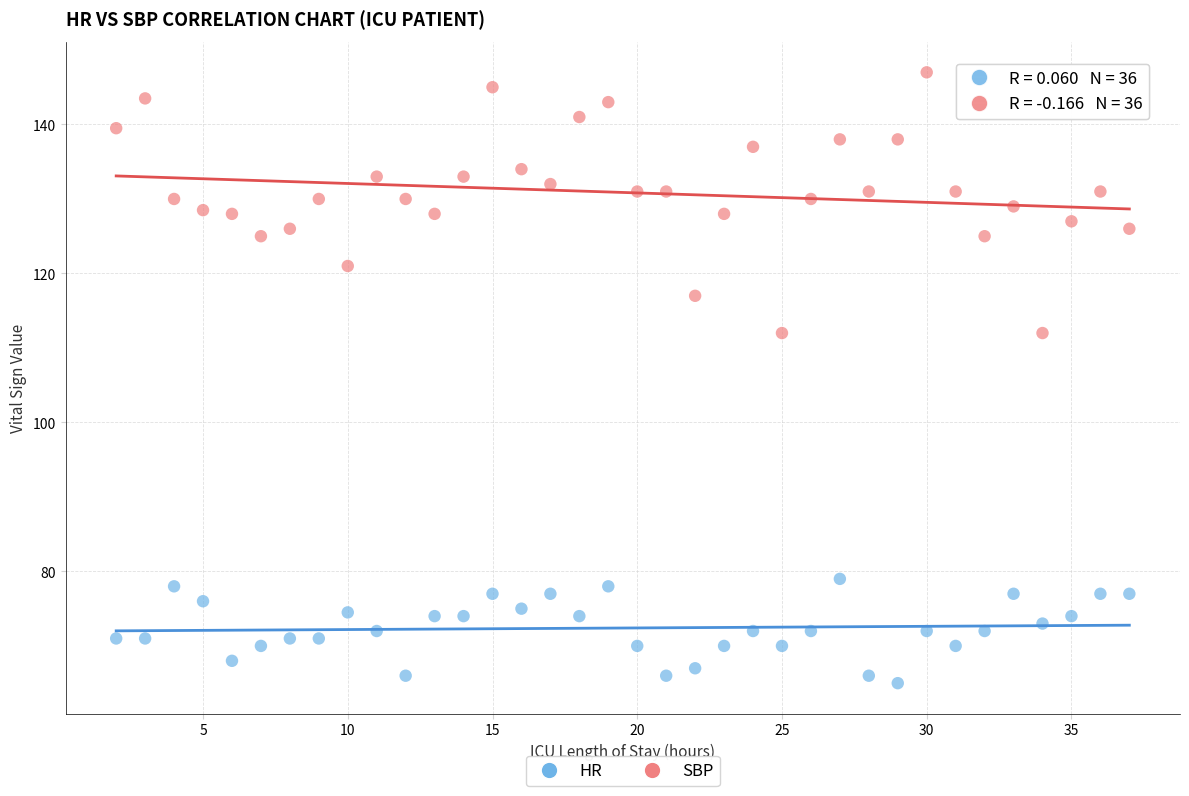

Which series reaches the minimum Y coordinate?

HR